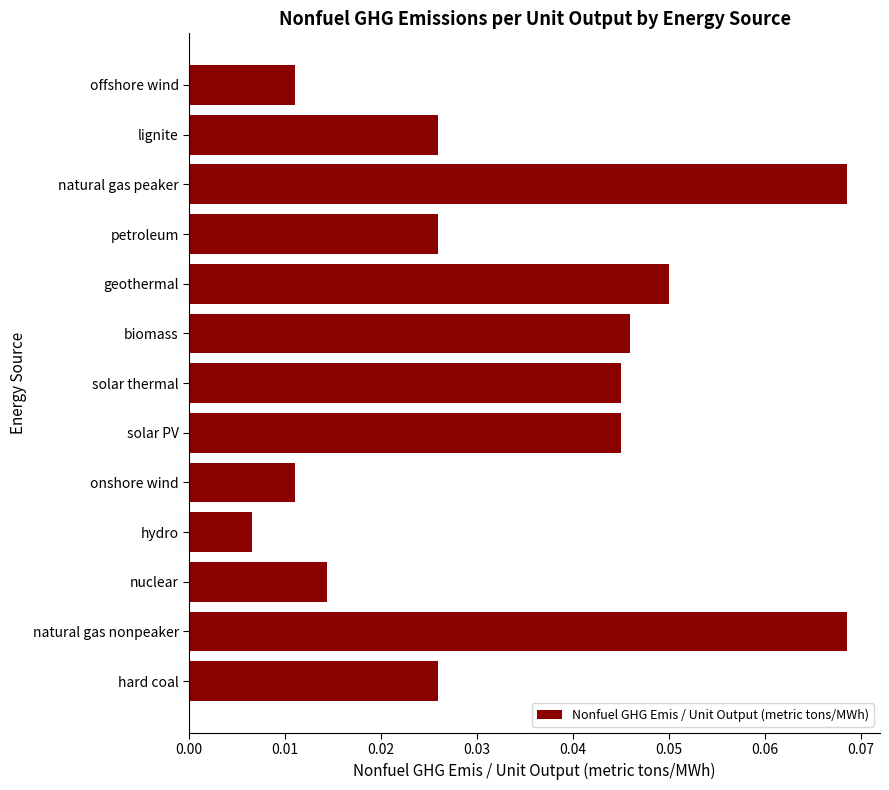

The chart shows a value of 0.0 at natural gas peaker. True or false?

False